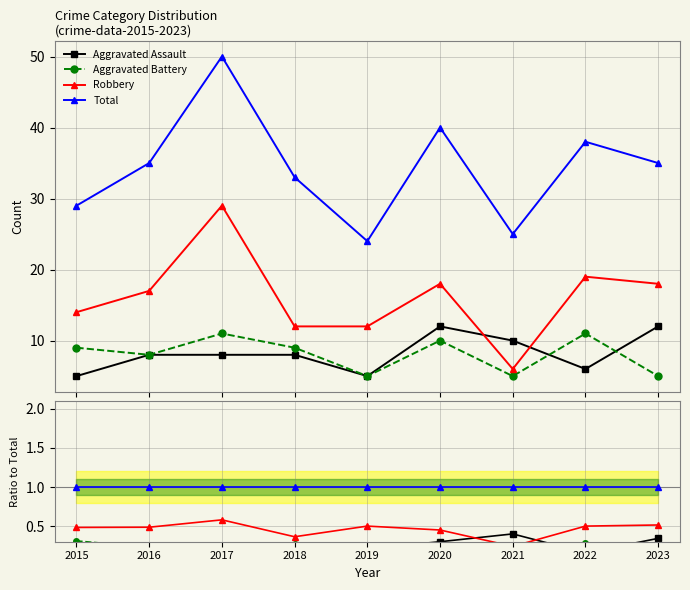

How many distinct data groups are displayed?

4